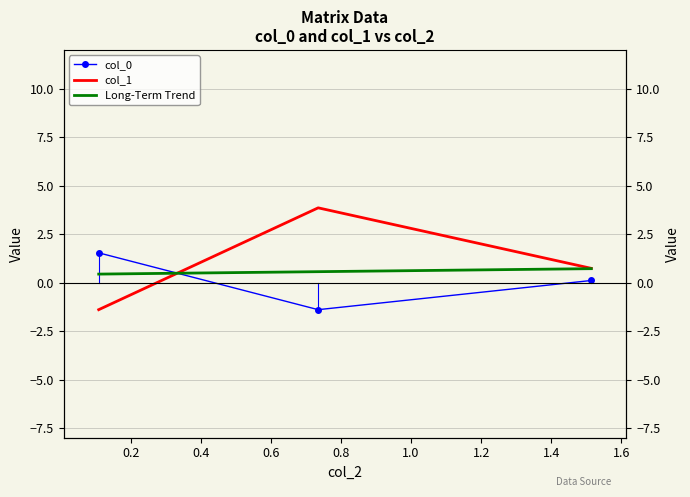

How many series are shown in this chart?

2